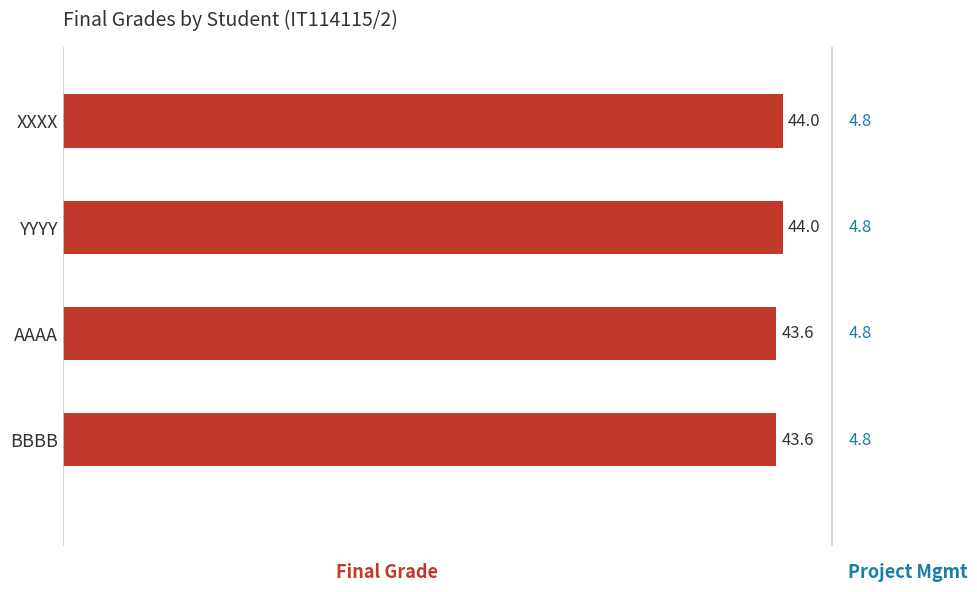

Reading bottom to top, what are all the values shown in this chart?

BBBB=43.6	AAAA=43.6	YYYY=44.0	XXXX=44.0